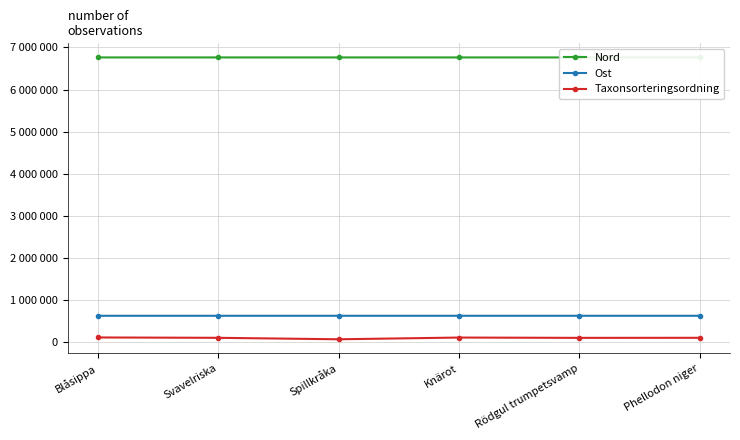

What is the minimum value for Nord?

6763676